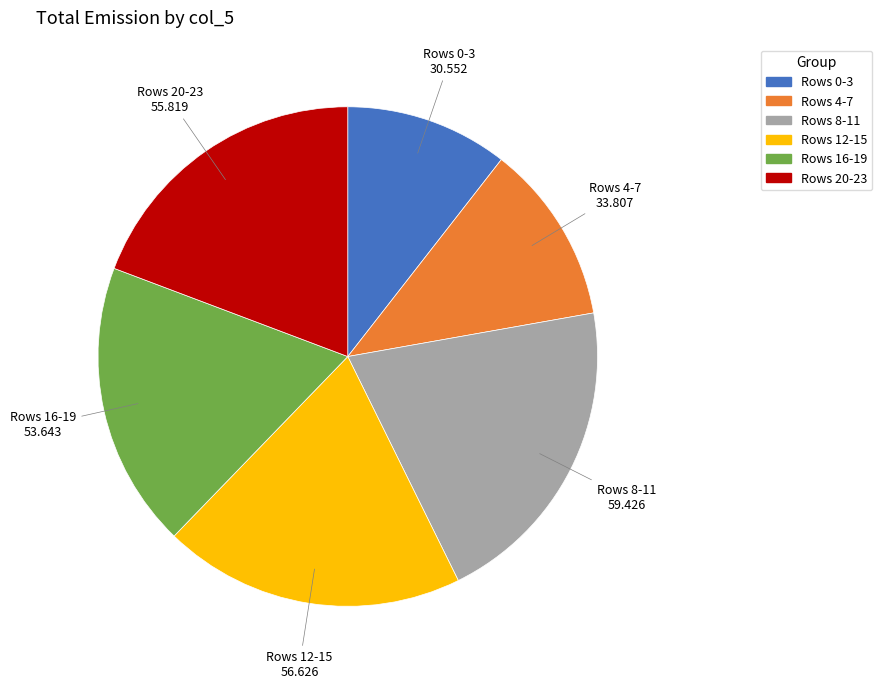

Is there a majority slice in this chart?

No